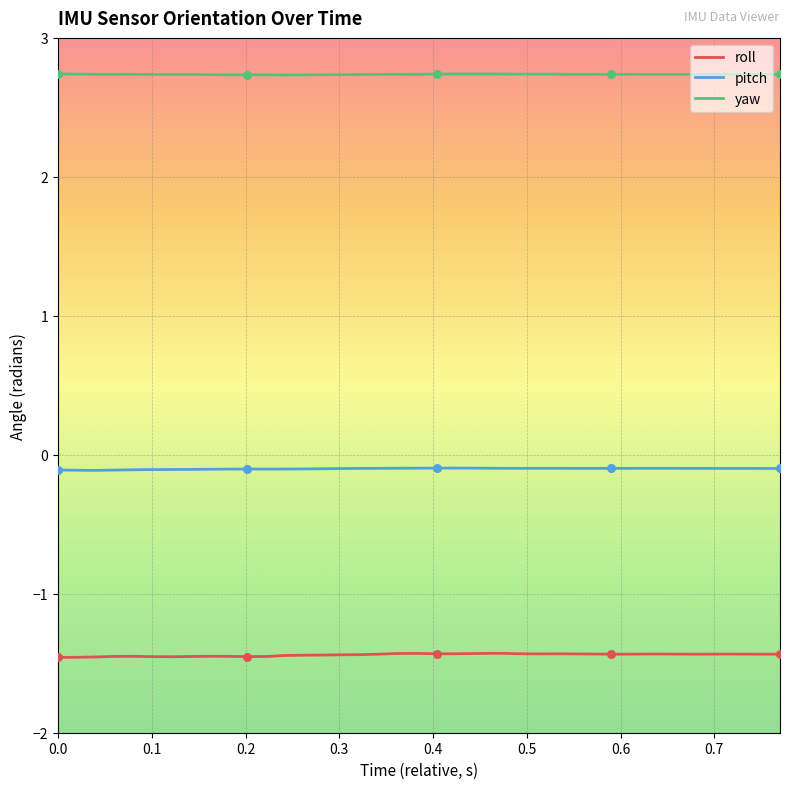

Which series has the largest total across all categories?

yaw